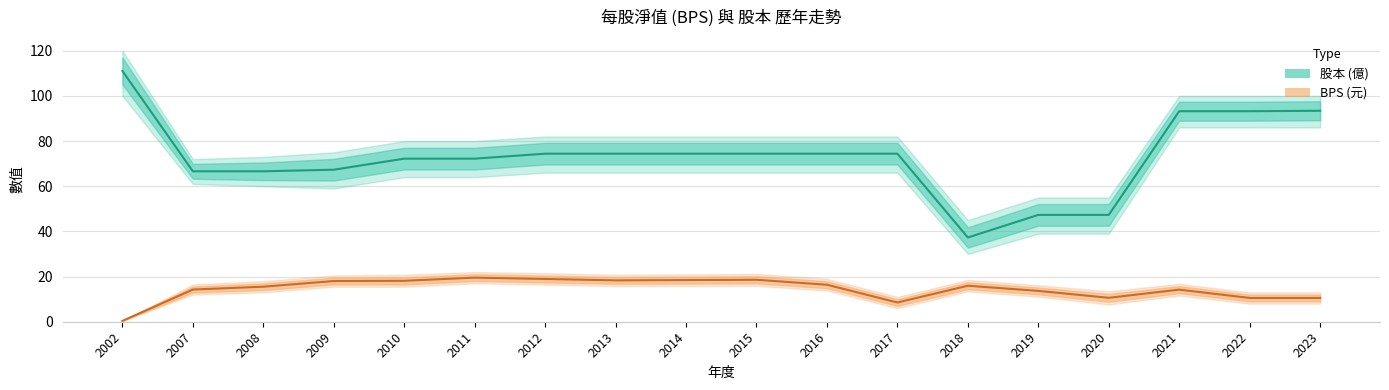

At how many categories does at least one series exceed 46?

17